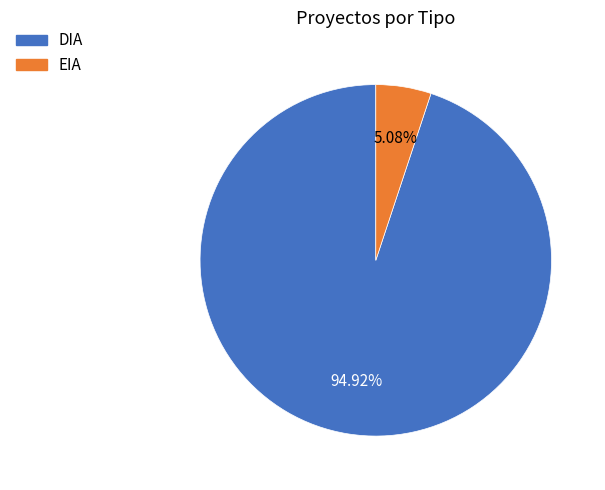

To the nearest percent, what is the difference between the largest and smallest slice percentages?

90%